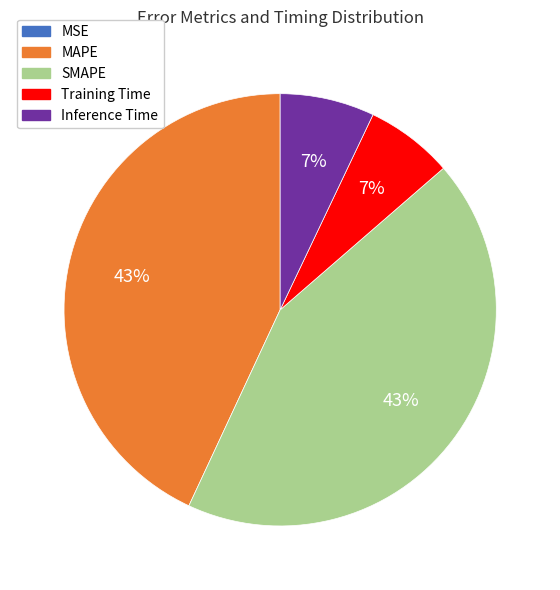

Does SMAPE represent more than half of the total?

No